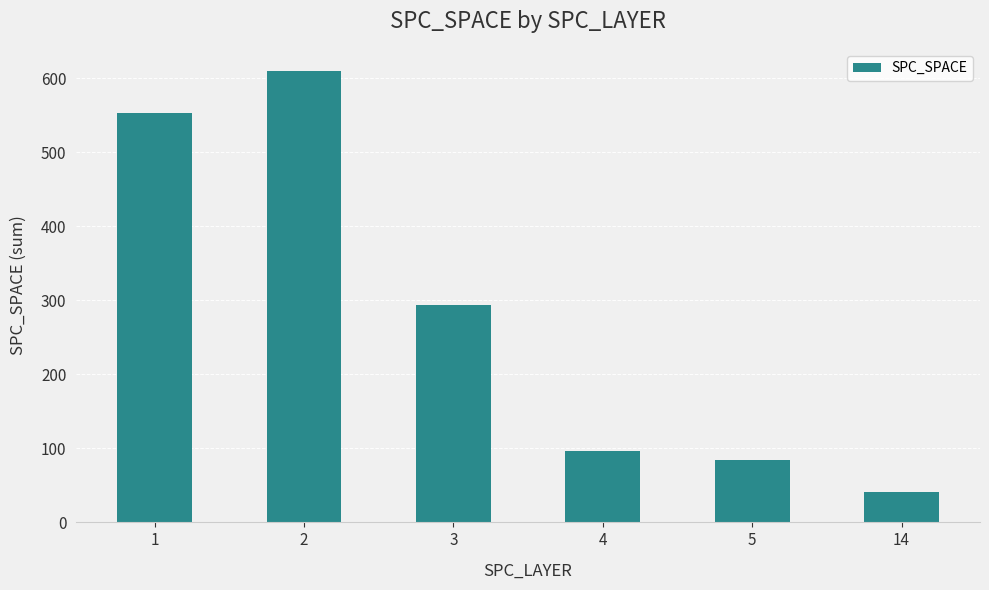

Approximately how many times larger is the value at 2 compared to 3?

2.1